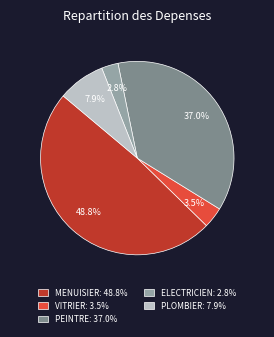

Combined, do VITRIER and ELECTRICIEN account for over 50%?

No